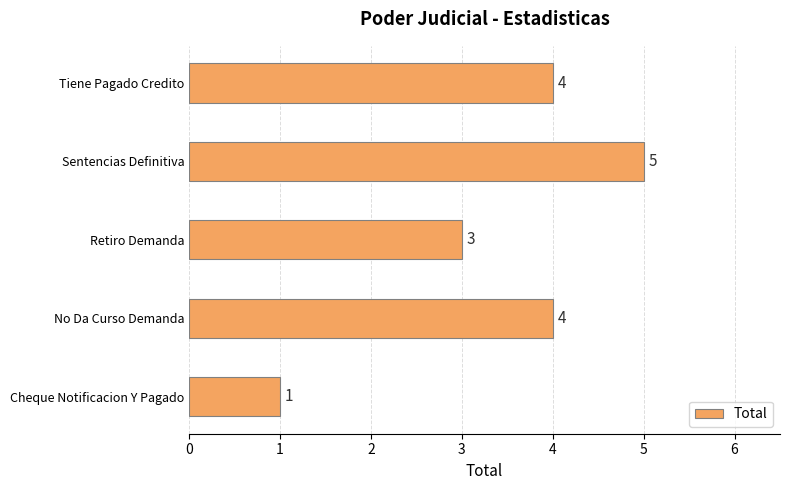

What is the sum of all values?

17